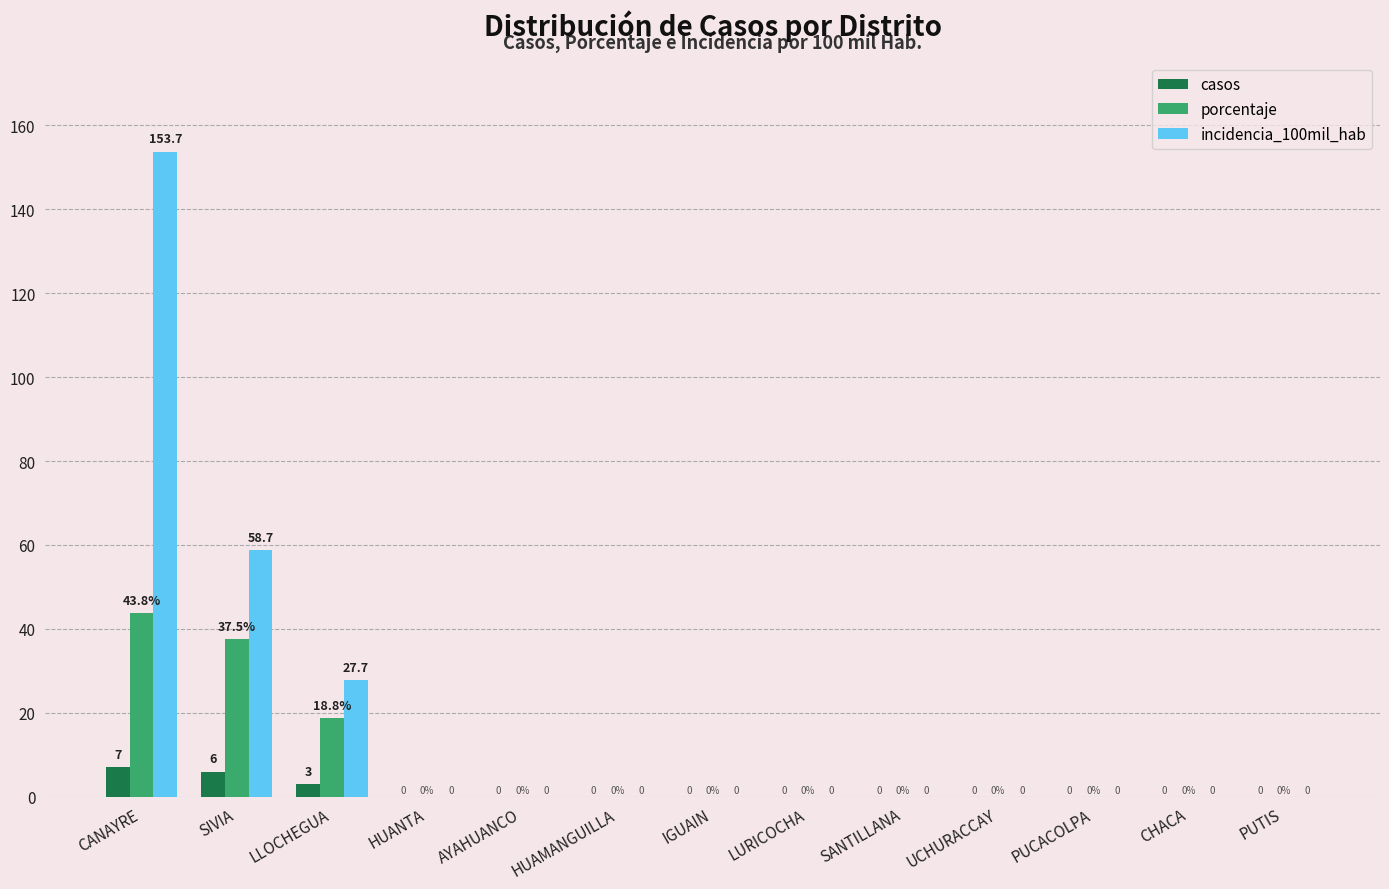

What is the highest value of the casos series?

7.0